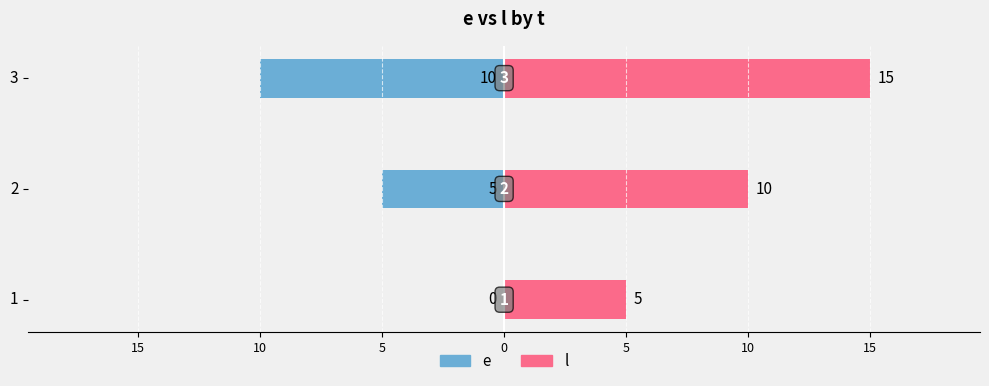

Count the l values in the range 5 to 15.

3